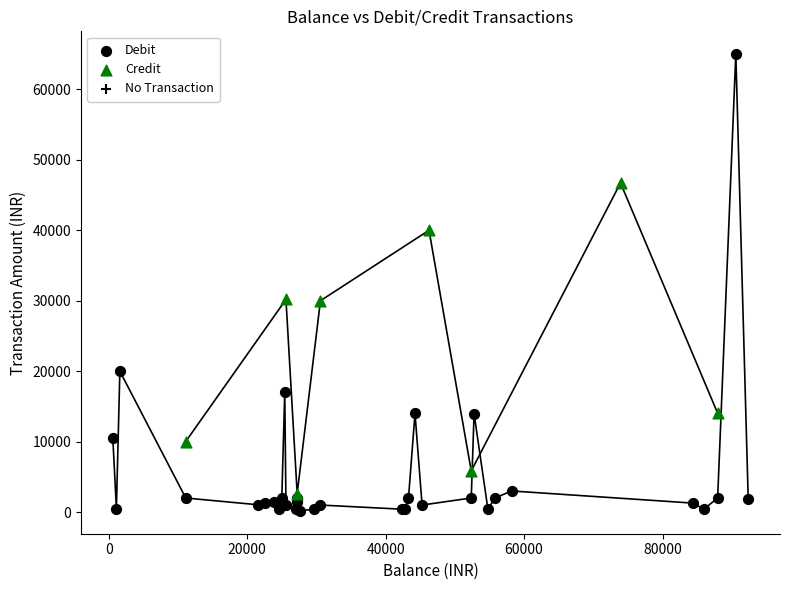

Which series has the widest spread of Y values?

Debit